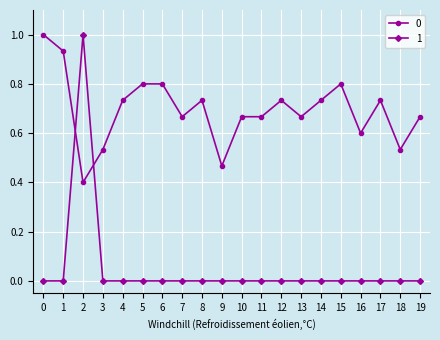

What is the difference between the 0 values at 1 and 3?

0.4